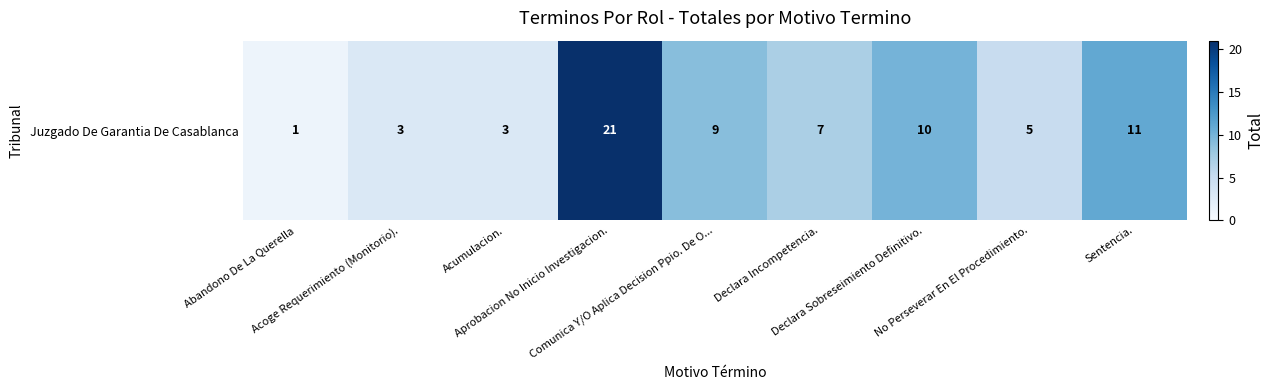

What is the sum of all values?

70